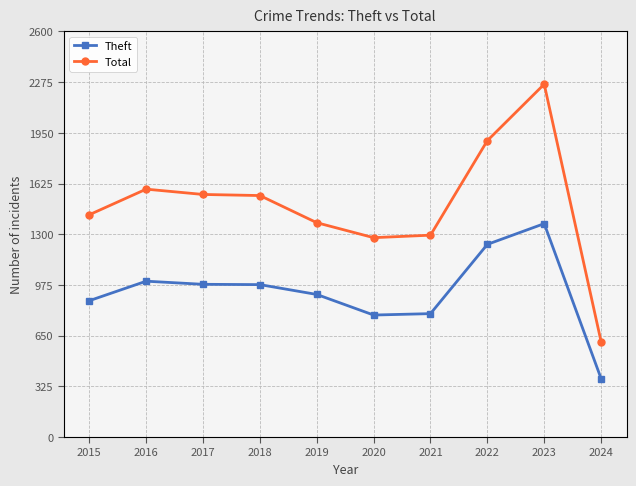

List the series in order of their peak value, highest first.

Total, Theft